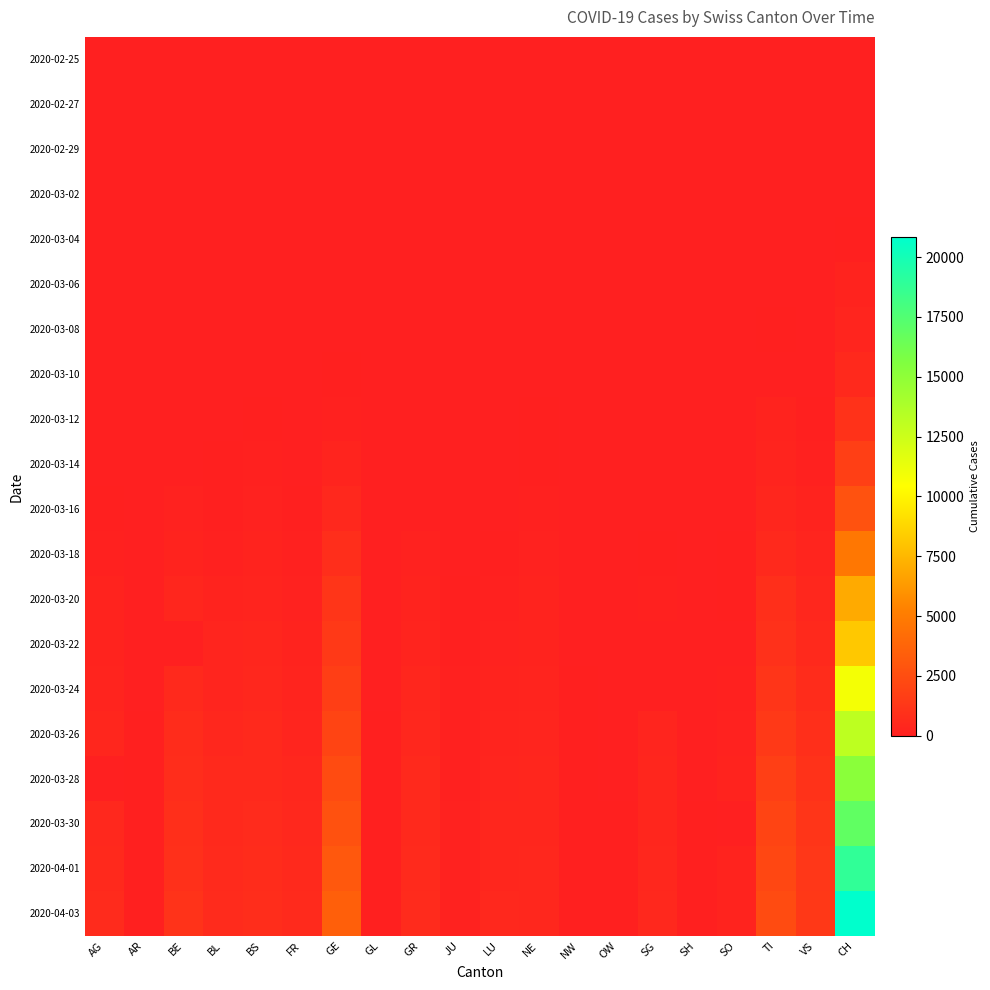

Rank the series at SH from highest to lowest value.

2020-04-03, 2020-04-01, 2020-03-30, 2020-03-28, 2020-03-26, 2020-03-24, 2020-03-22, 2020-03-20, 2020-03-18, 2020-03-16, 2020-03-12, 2020-03-14, 2020-02-25, 2020-02-27, 2020-02-29, 2020-03-02, 2020-03-04, 2020-03-06, 2020-03-08, 2020-03-10